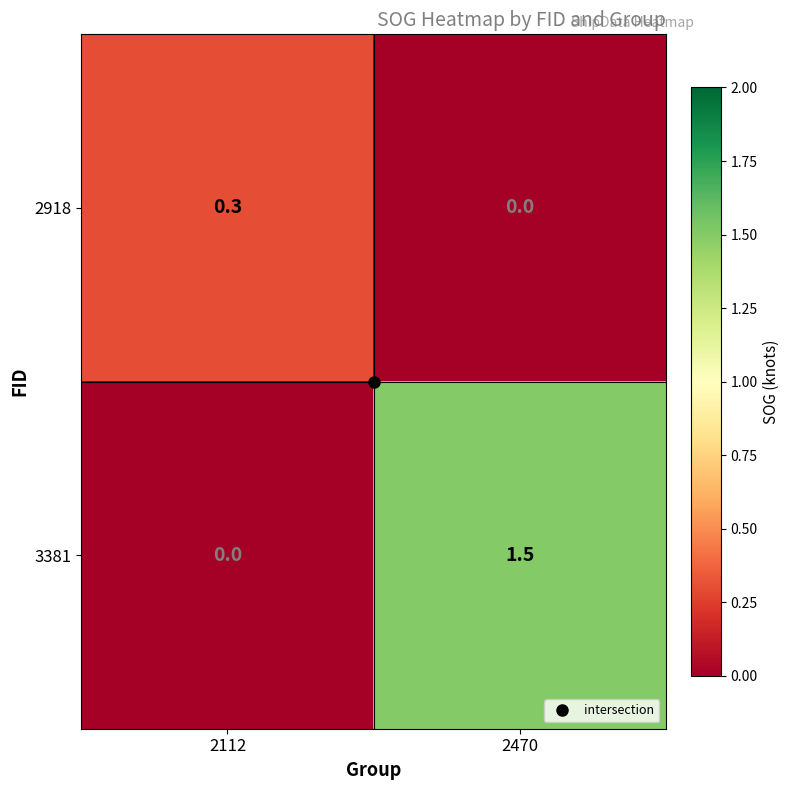

What is the spread (max minus min) of values at 2470?

1.5